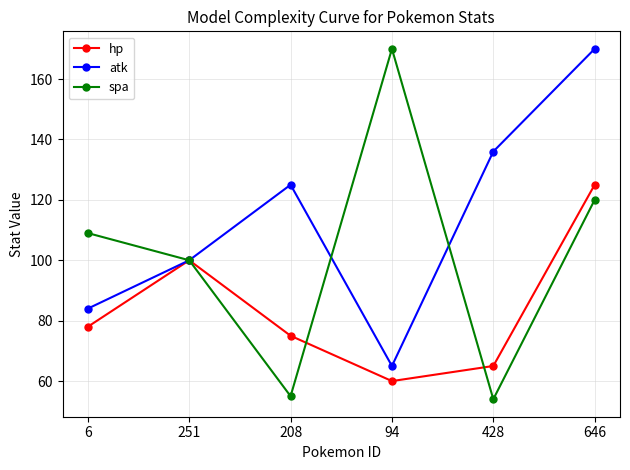

What is the average value of the atk series?

113